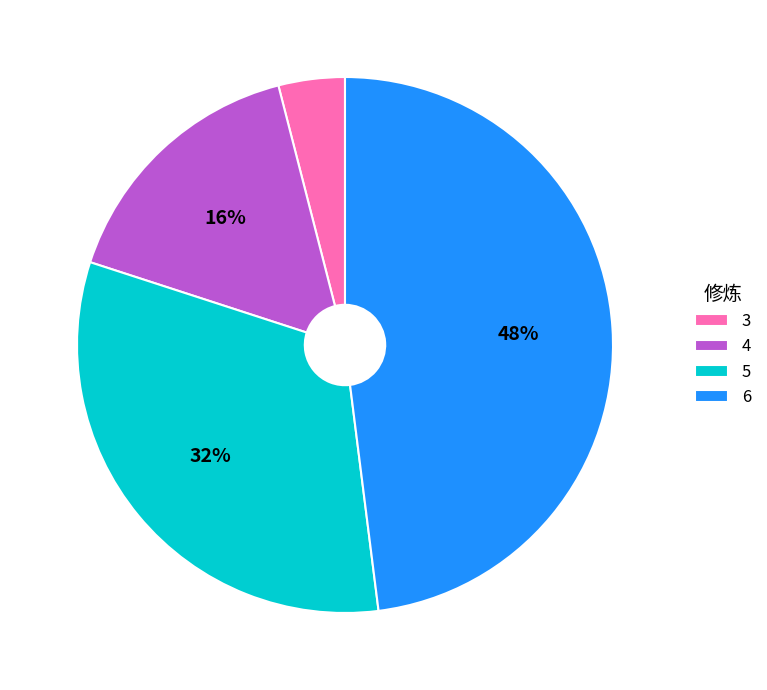

What is the ratio of the value at 4 to the value at 5?

0.5